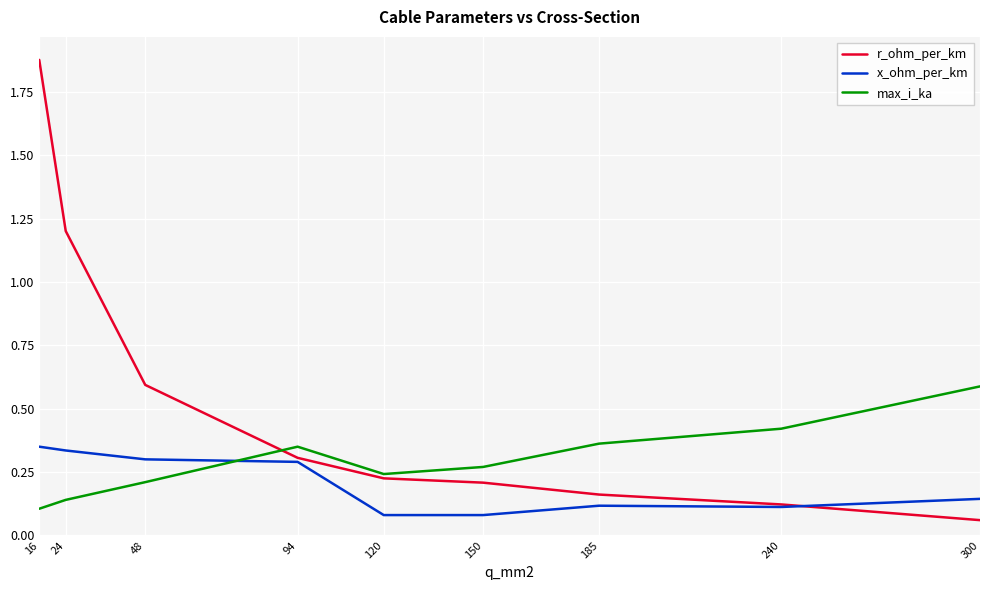

How many times do r_ohm_per_km and x_ohm_per_km cross each other?

1